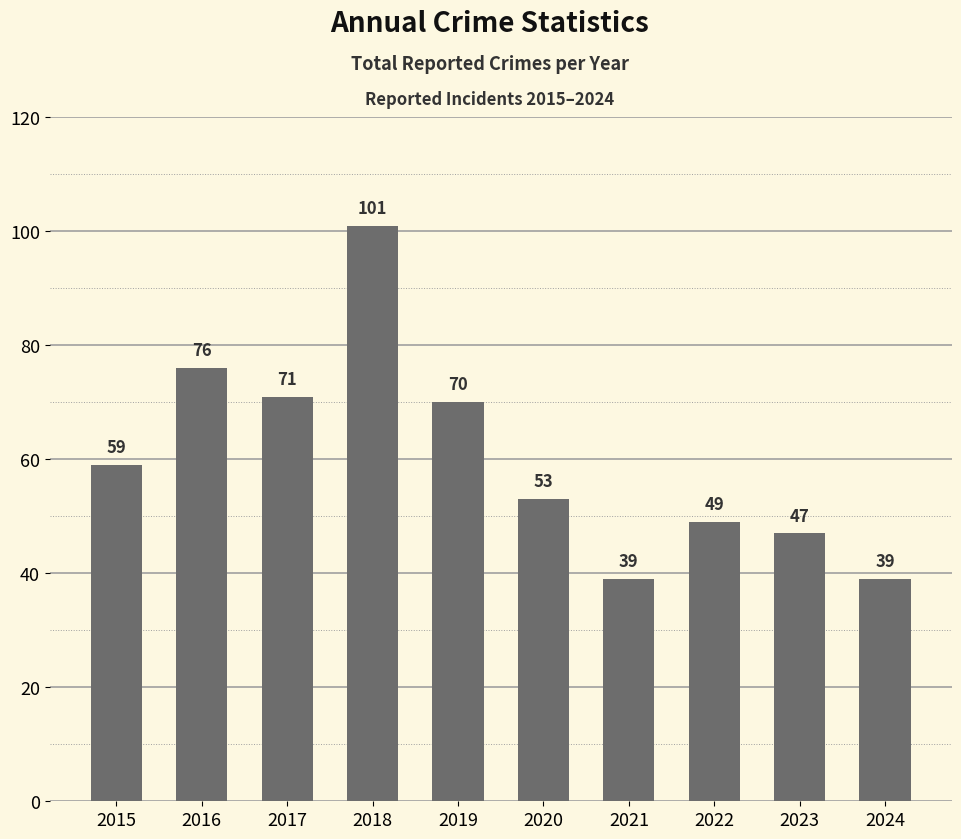

Reading right to left, transcribe all the data shown in this chart.

2024=39	2023=47	2022=49	2021=39	2020=53	2019=70	2018=101	2017=71	2016=76	2015=59